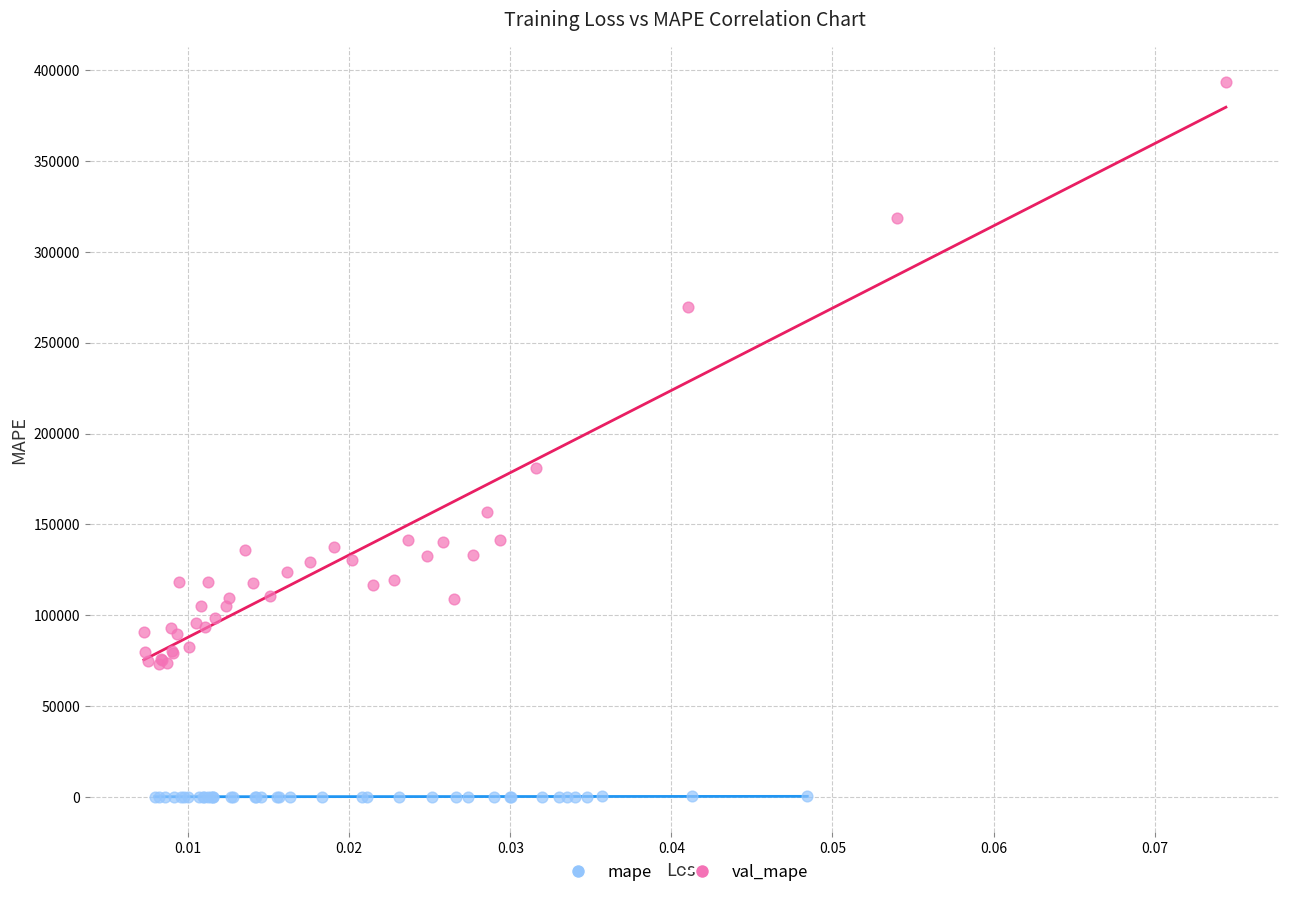

Which series has the largest Y range (max minus min)?

mape